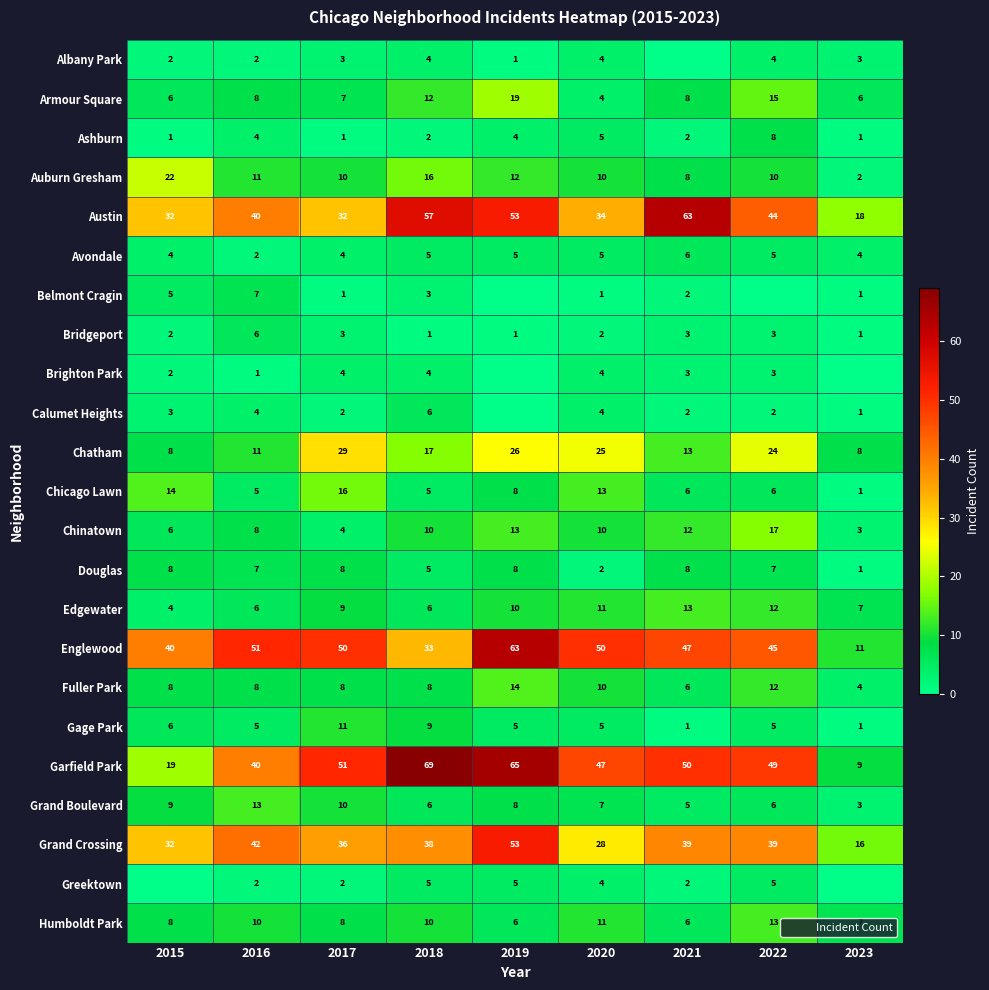

What is the maximum value shown in the chart?

69